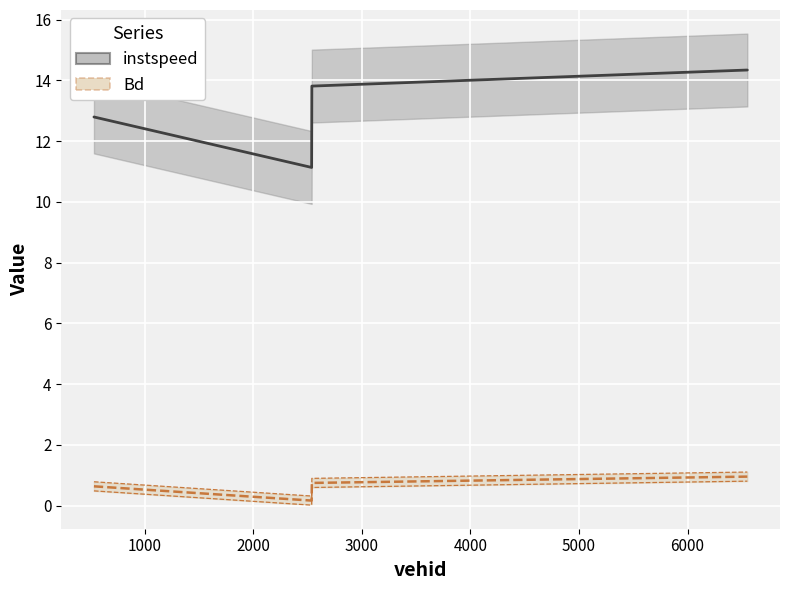

Where is Bd nearest to the value 0?

2538.0